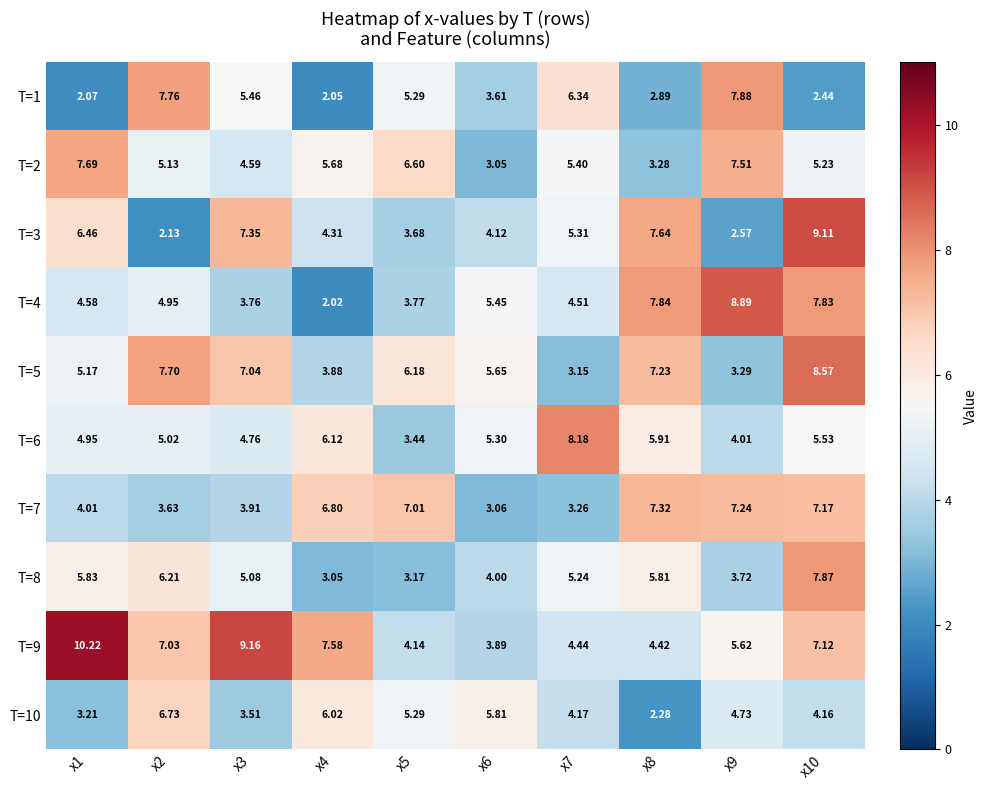

Is the value of T=5 at x5 greater than the value of T=2 at x1?

No